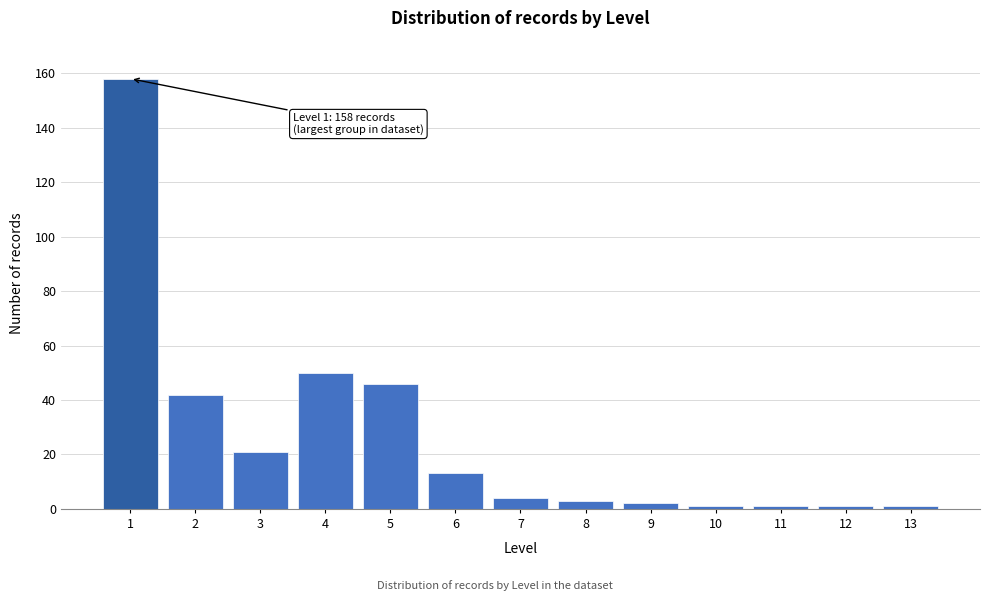

Reading left to right, extract all data points from this chart.

1=158	2=42	3=21	4=50	5=46	6=13	7=4	8=3	9=2	10=1	11=1	12=1	13=1